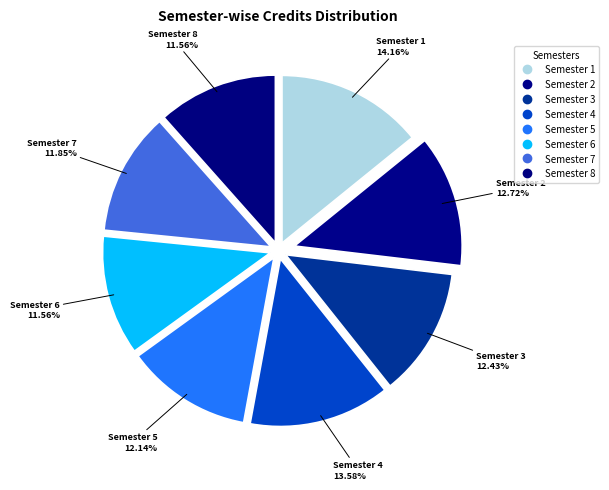

Count the number of slices in the pie.

8